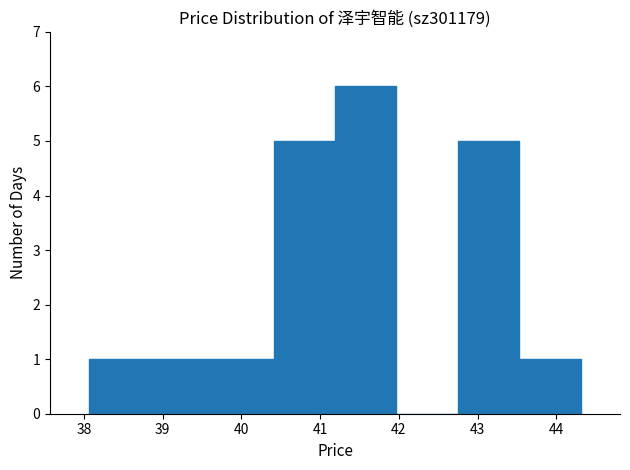

Reading left to right, transcribe this chart: for each bar, give the range it covers on the x-axis and its height. Neither the bar edges nor the heights are printed on the chart, so give them approximately, as read against the axes.

38.07 to 38.85: 1
38.85 to 39.63: 1
39.63 to 40.41: 1
40.41 to 41.19: 5
41.19 to 41.97: 6
41.97 to 42.75: 0
42.75 to 43.53: 5
43.53 to 44.31: 1